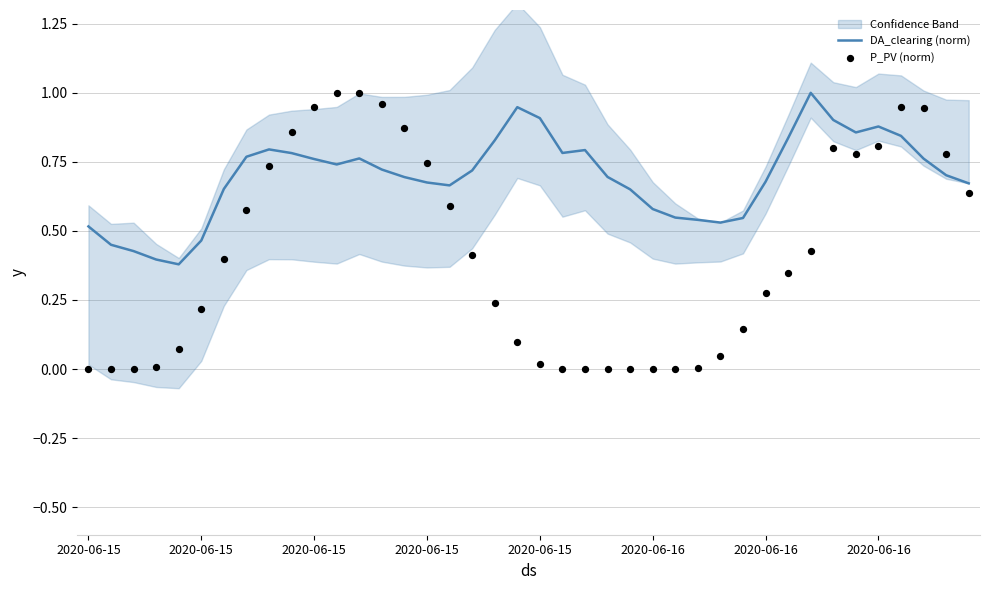

At how many categories does at least one series exceed 0?

40